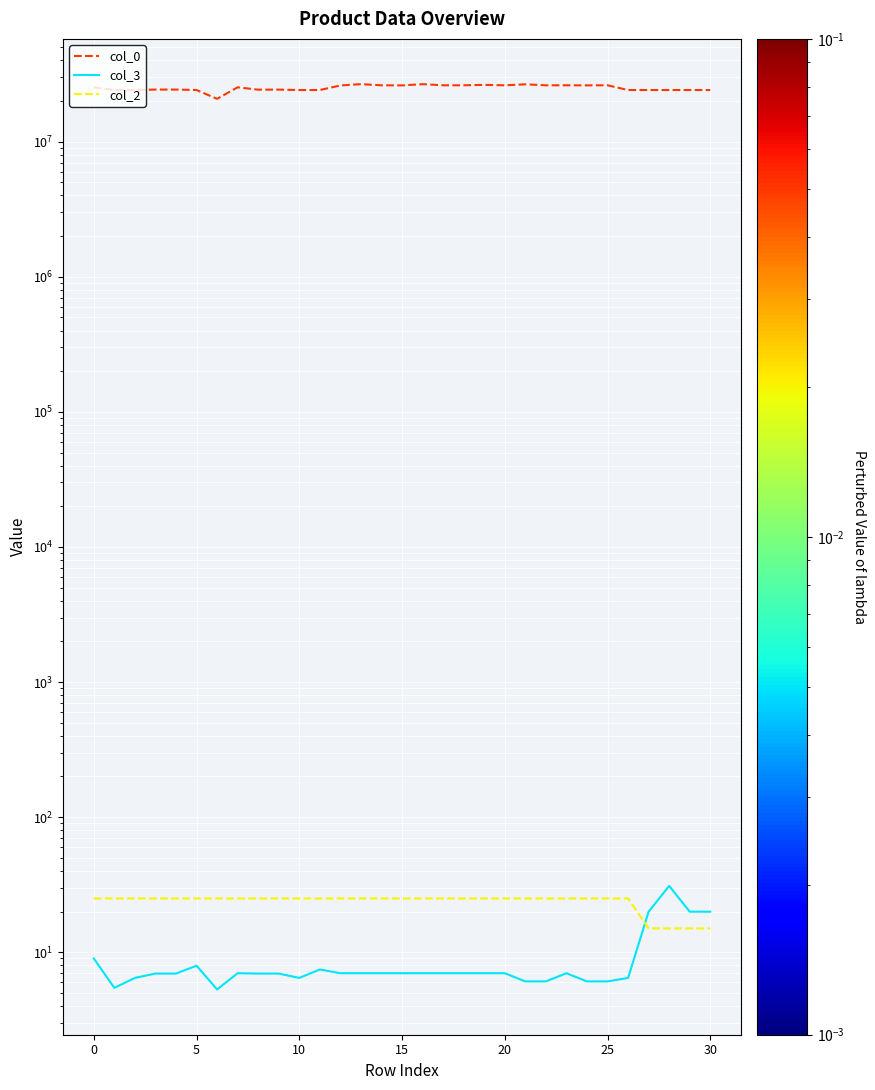

Count the col_2 values in the range 25 to 26.

27